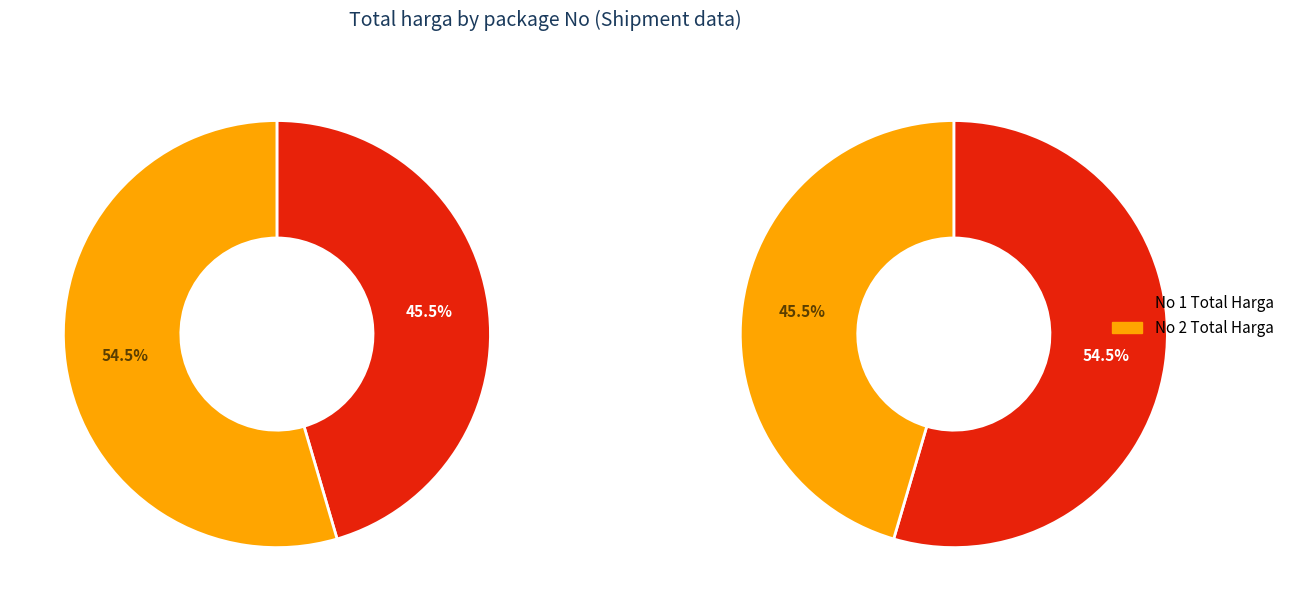

Which category has the smallest portion of the pie?

1